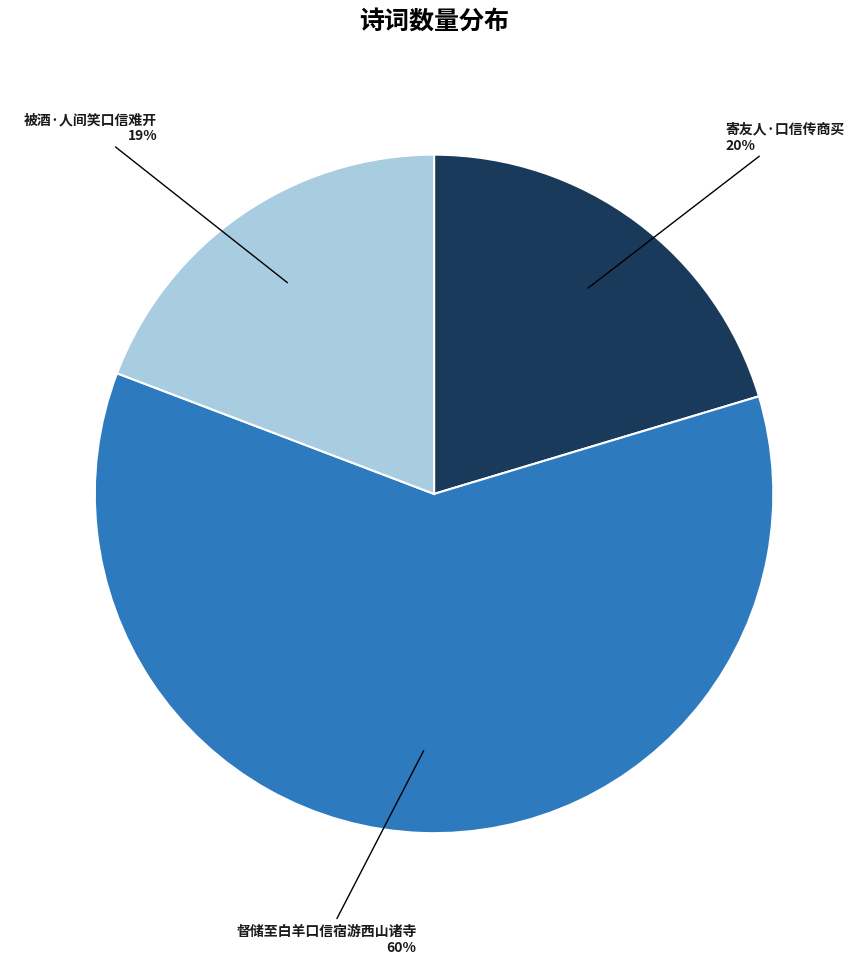

To the nearest percent, what is the average slice percentage?

33%